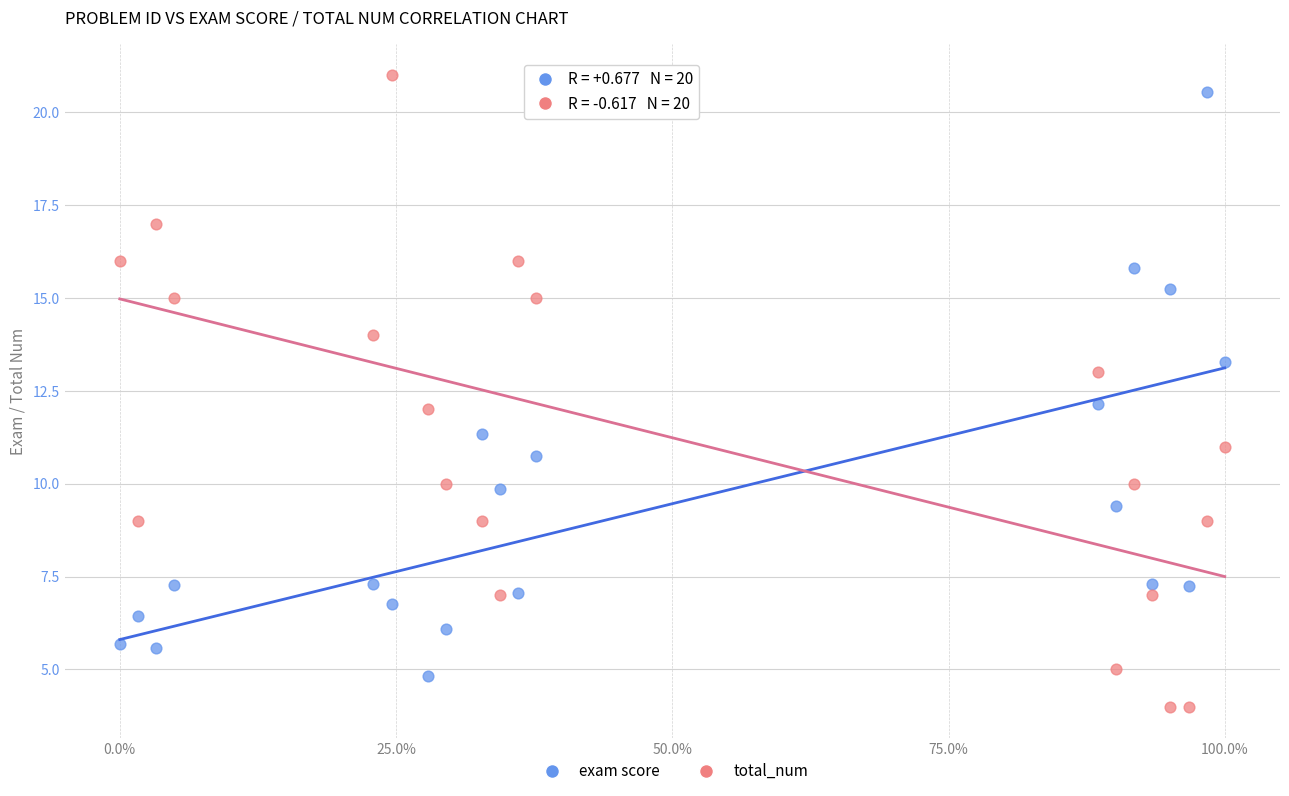

What are all the series names shown in the legend?

exam score, total_num